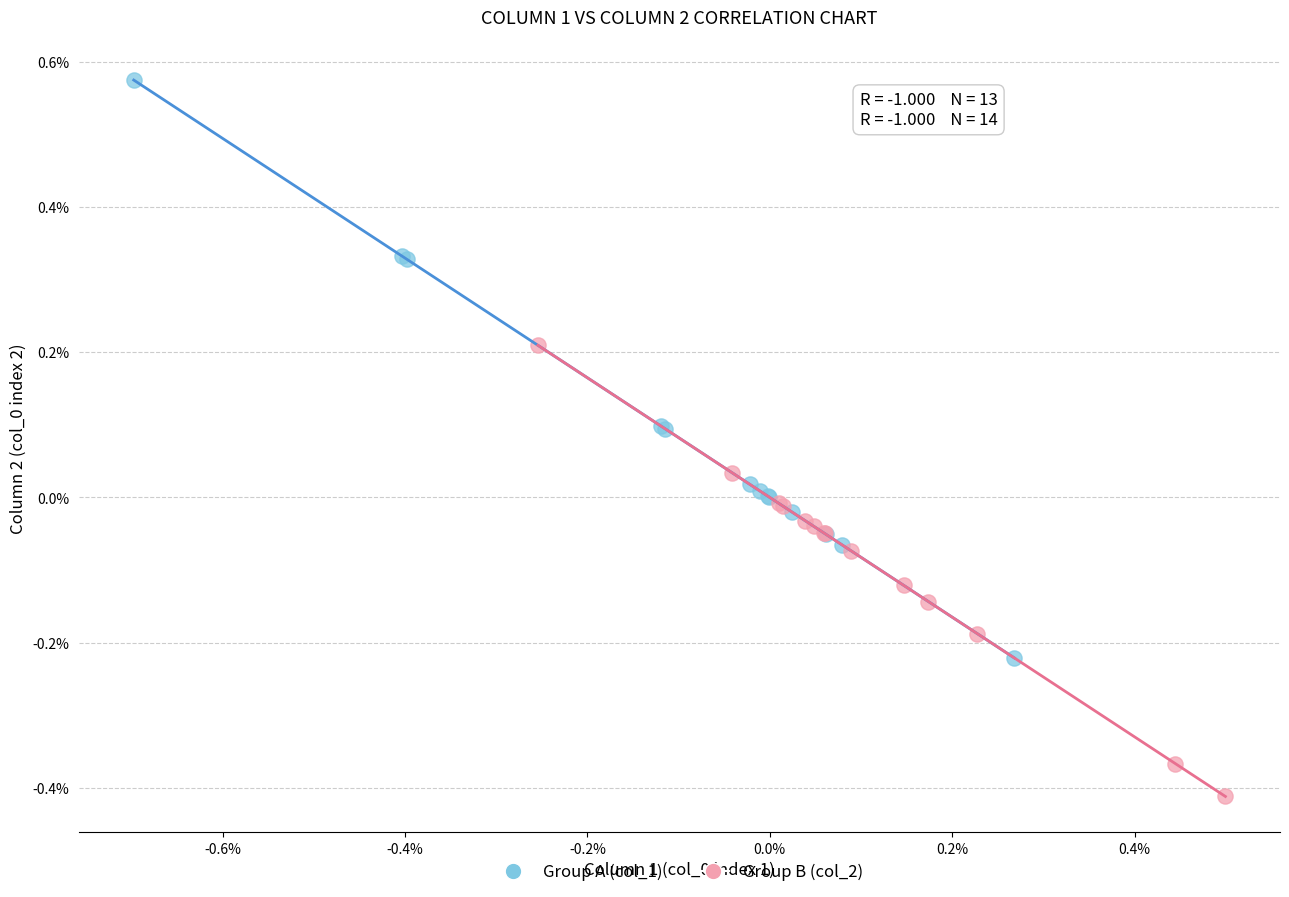

Which series has the largest Y range (max minus min)?

Group A (col_1)